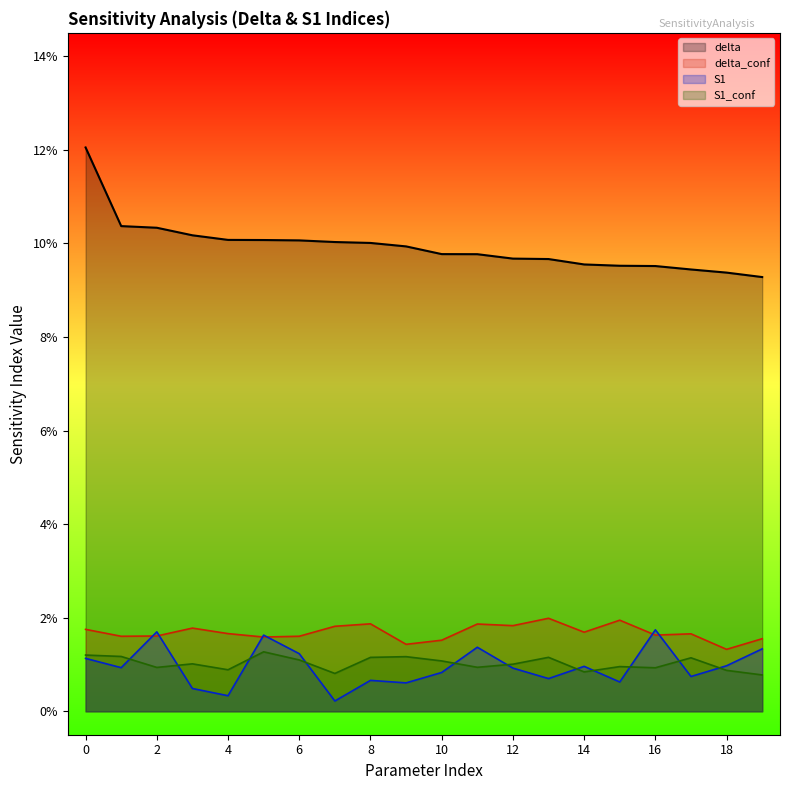

Between 10 and 6, which is larger?

6